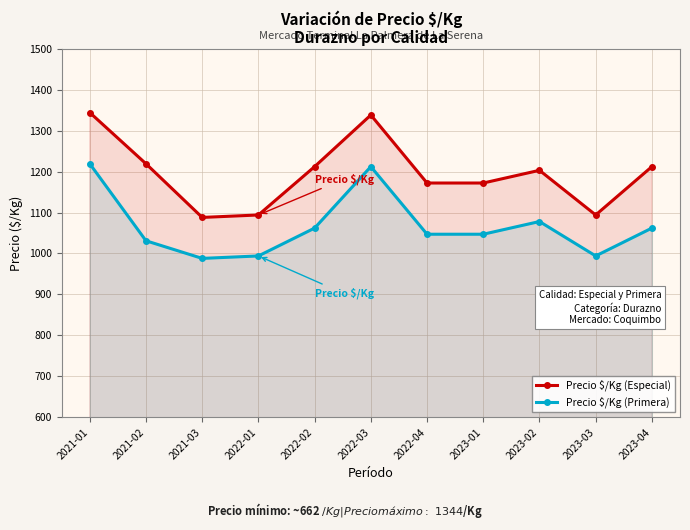

At 2023-01, list the series in order from smallest to largest.

Precio $/Kg (Primera), Precio $/Kg (Especial)